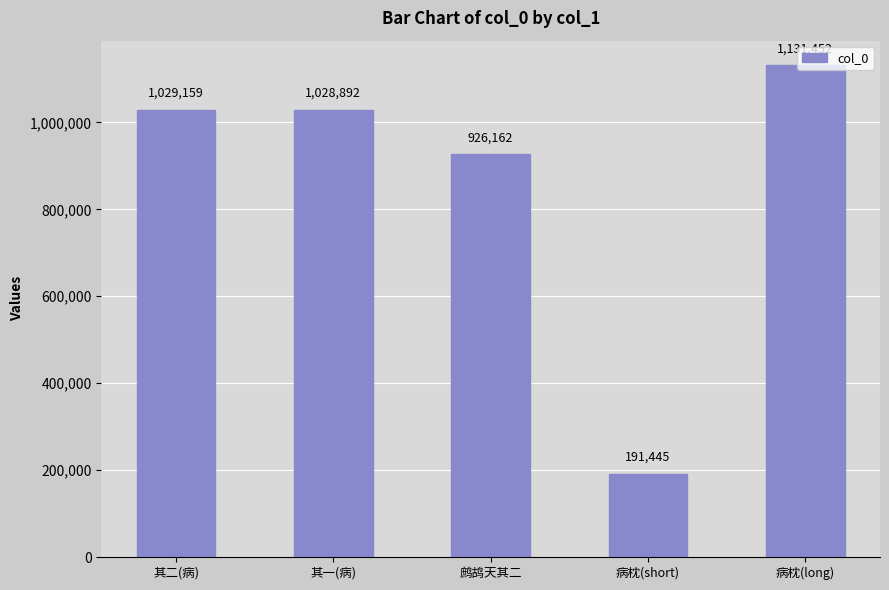

What is the greatest value displayed?

1131452